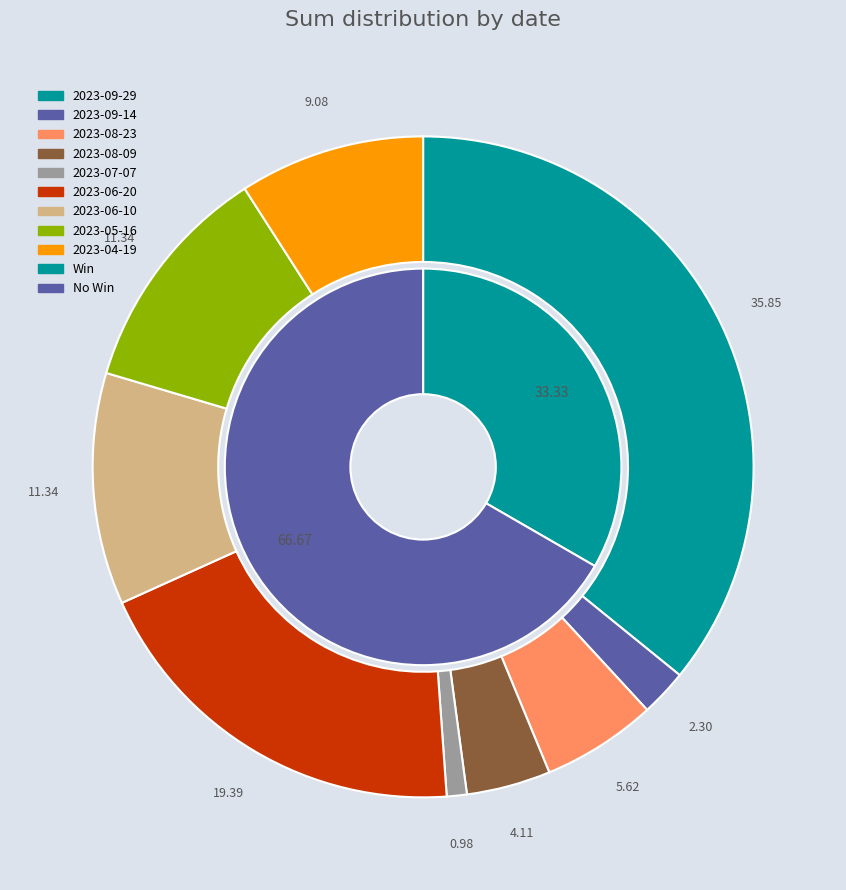

Is it true that 2023-09-29 is 36% of the pie?

True